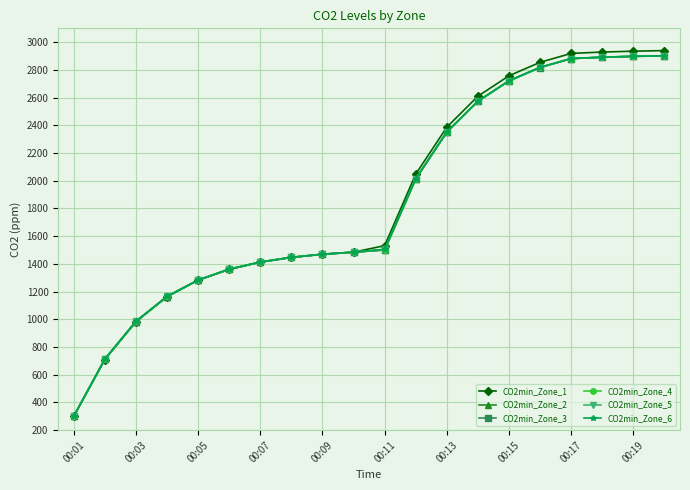

After their last crossing, which series has the higher values: CO2min_Zone_6 or CO2min_Zone_5?

CO2min_Zone_5